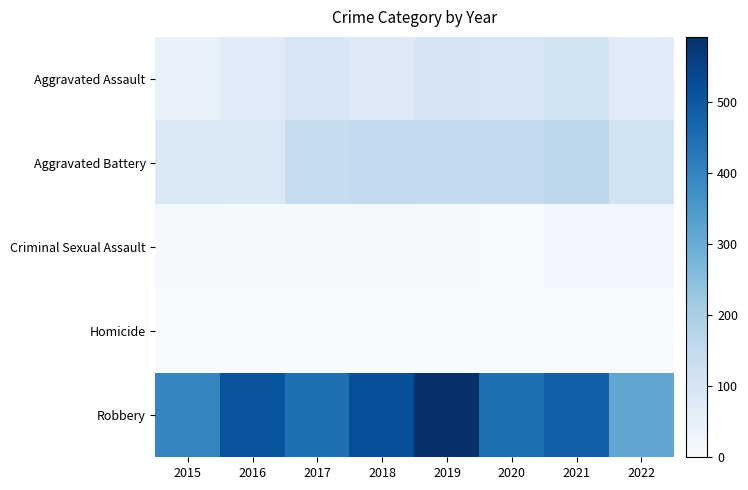

Count the number of data series in this chart.

5